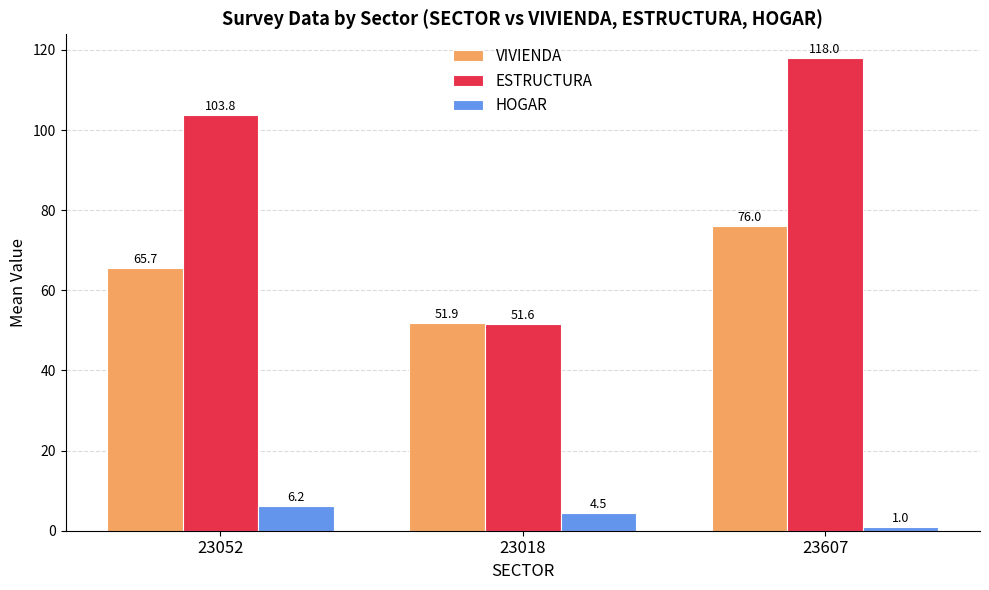

What is the difference between the HOGAR values at 23607 and 23052?

5.2